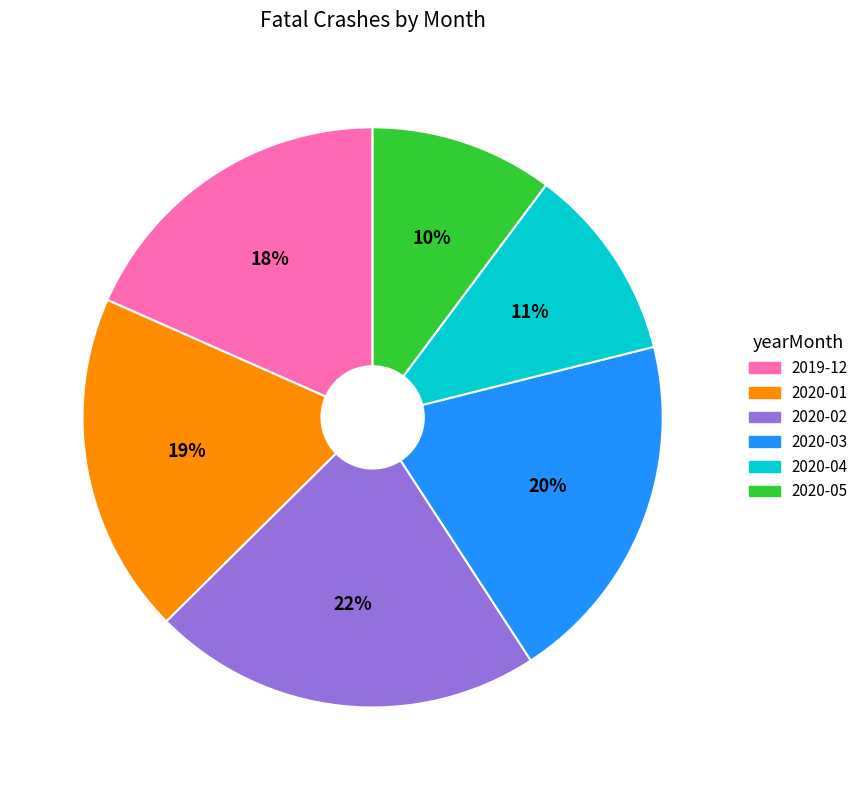

True or false: 2020-02 accounts for 22% of the total.

True